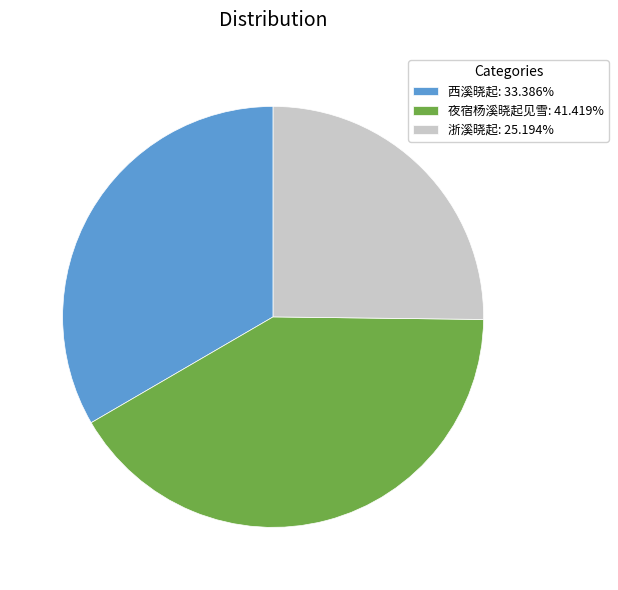

Do 浙溪晓起: 25.194% and 西溪晓起: 33.386% together represent more than half of the pie?

Yes